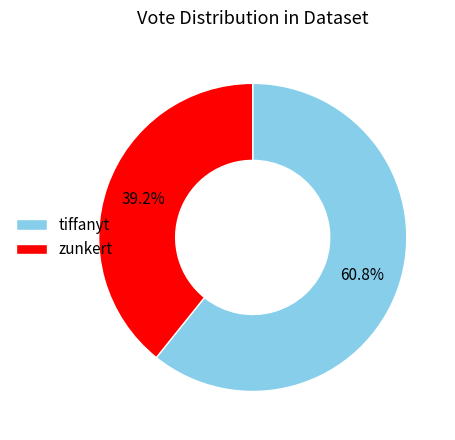

Is there any slice that represents more than half of the pie?

Yes